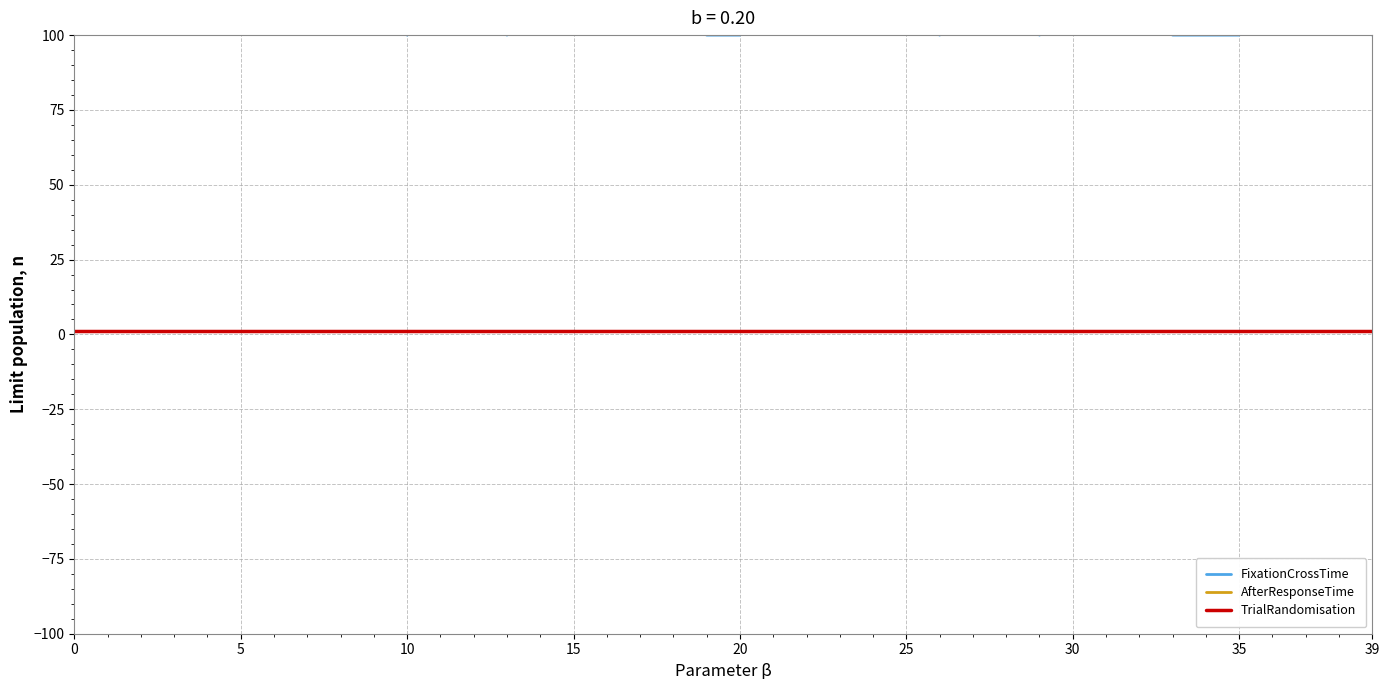

Is the value of AfterResponseTime at 10 greater than the value of TrialRandomisation at 39?

Yes